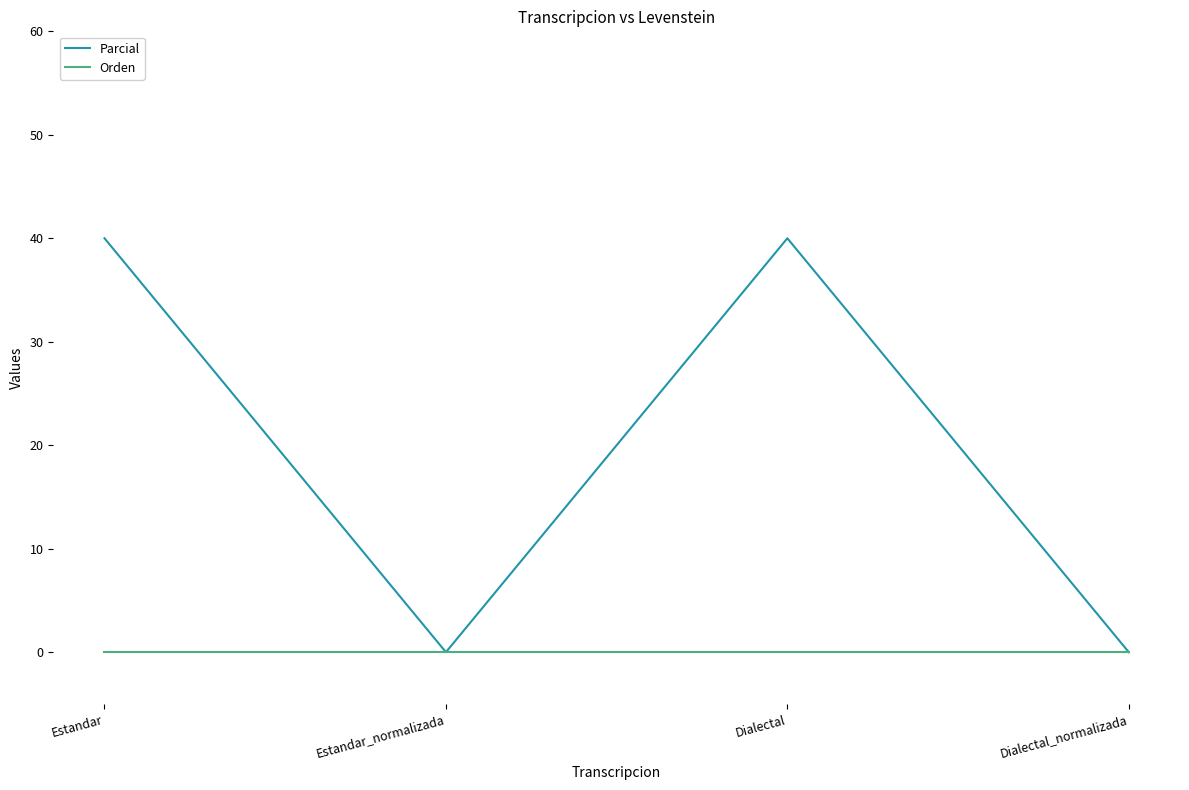

Rank the series by their average value, from lowest to highest.

Orden, Parcial